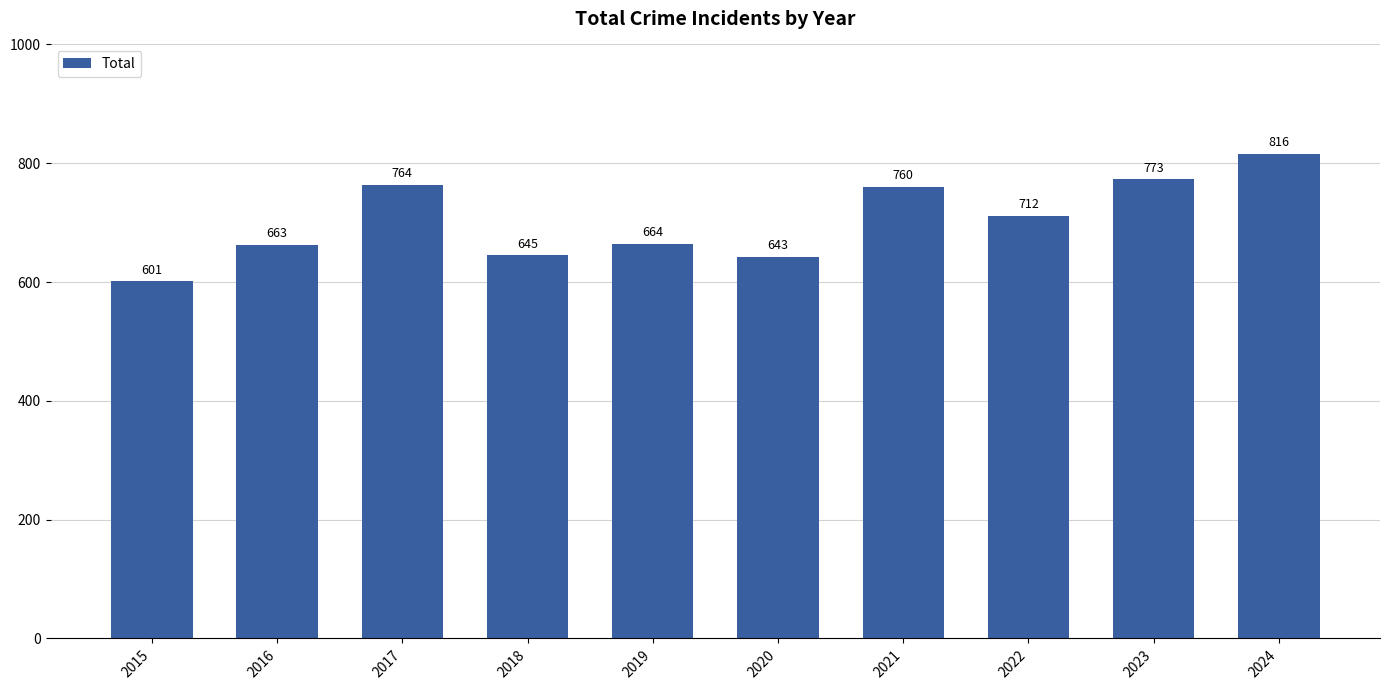

What is the difference between the values at 2018 and 2021?

115